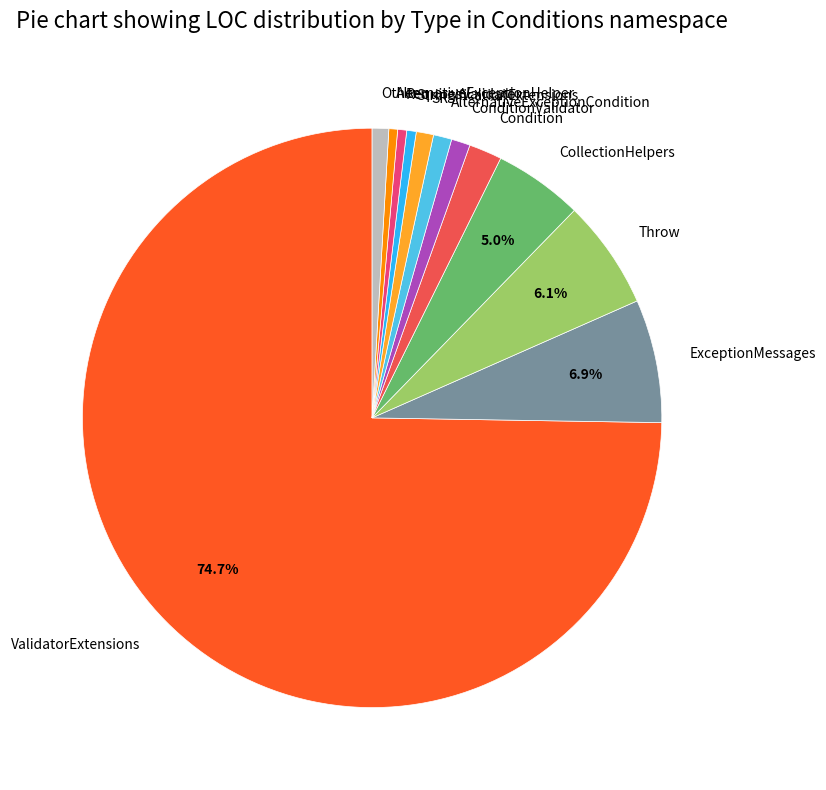

Is there a majority slice in this chart?

Yes